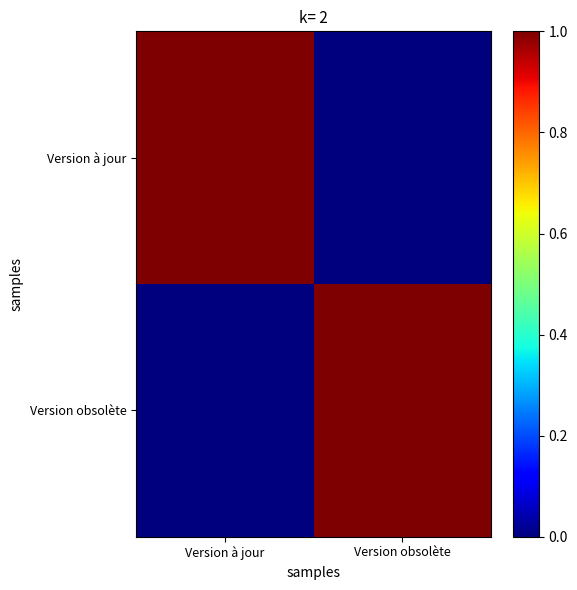

What is the difference between the highest and lowest values at Version à jour?

1